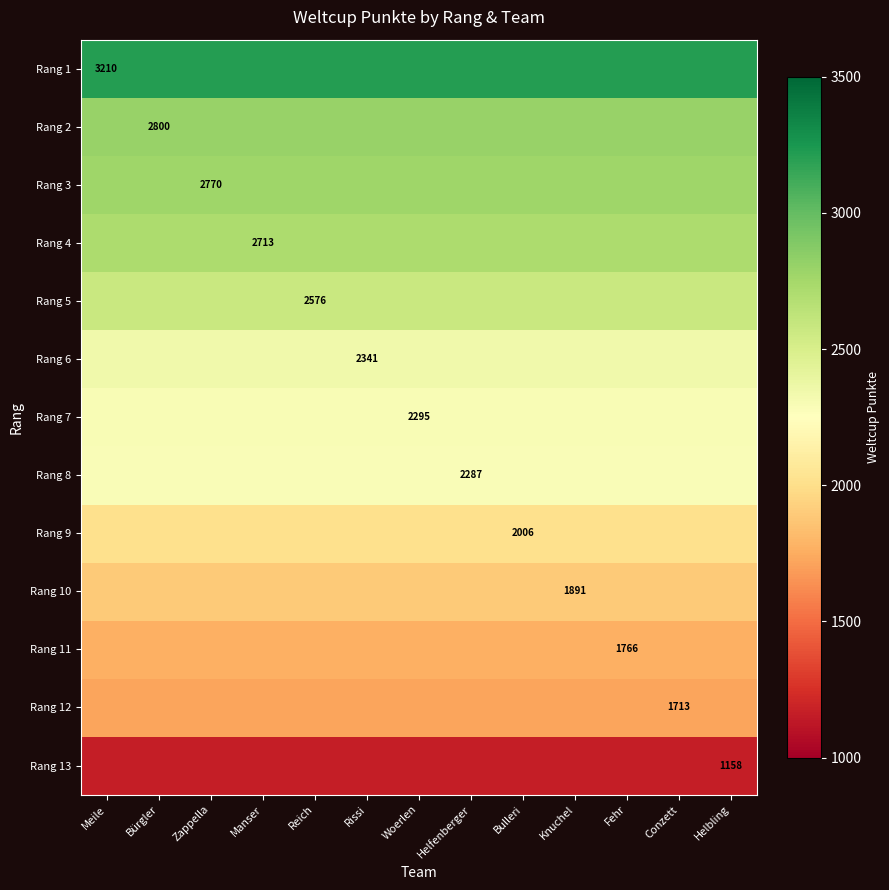

At which category is the sum across all series the highest?

Meile